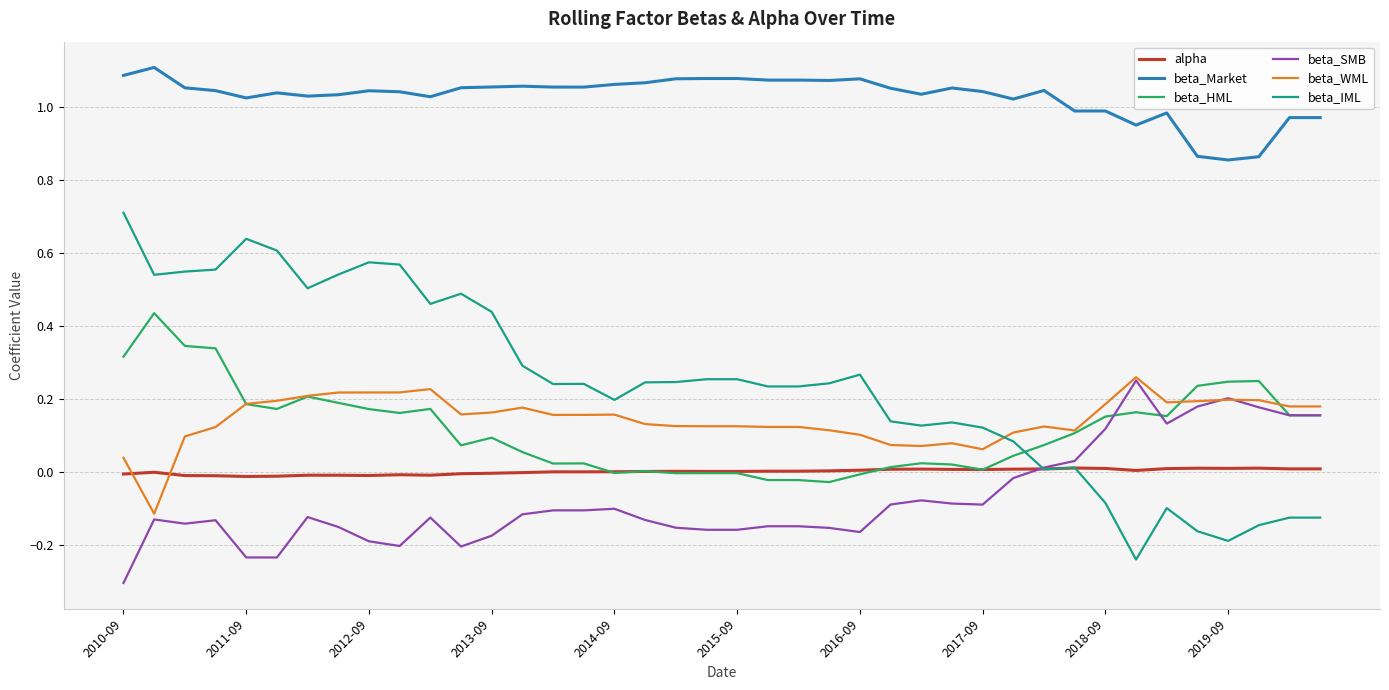

Count the number of categories in the chart.

40